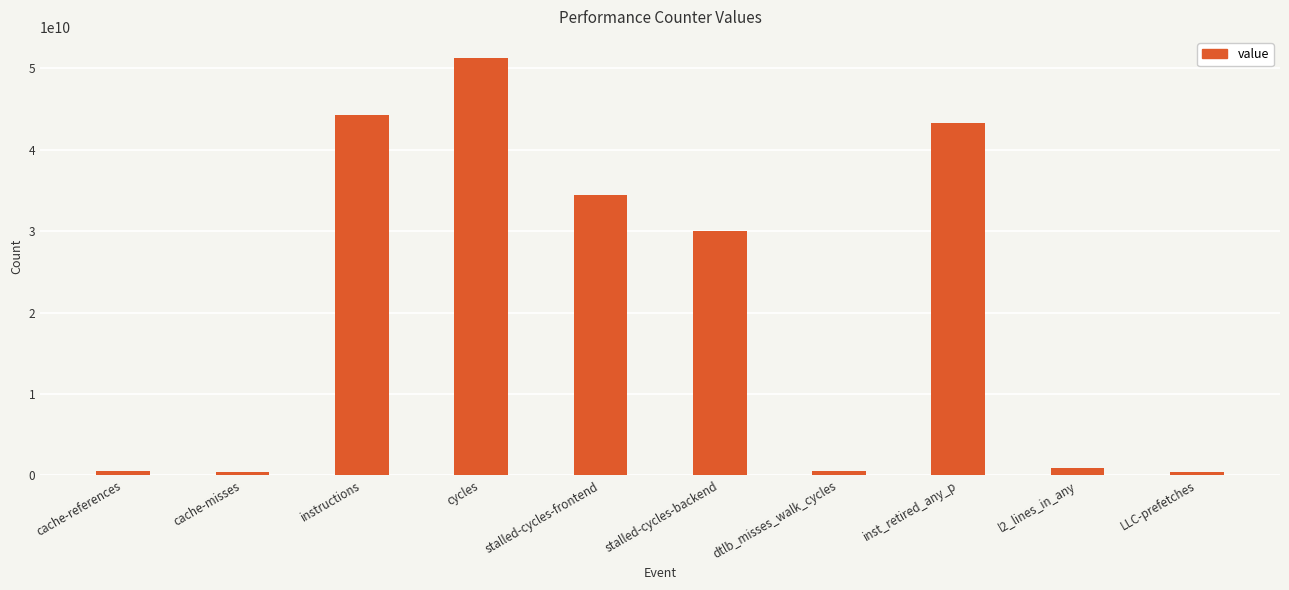

Read the value at dtlb_misses_walk_cycles, to the nearest 10.

526216850